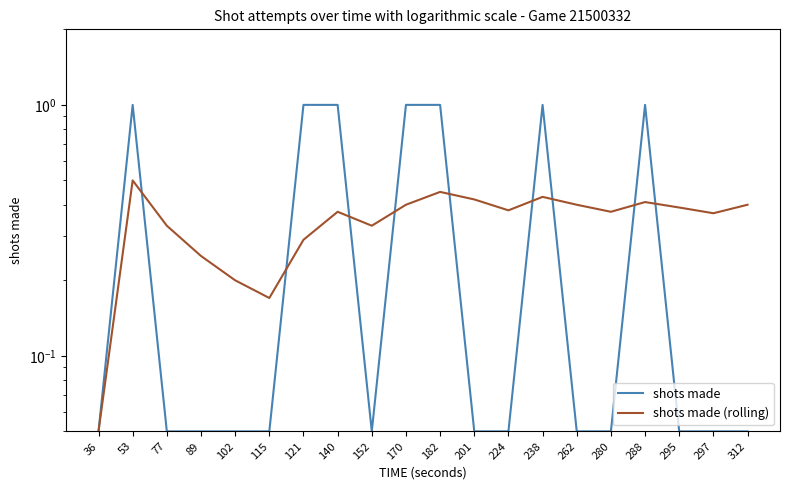

Which category has the highest value across all series?

53